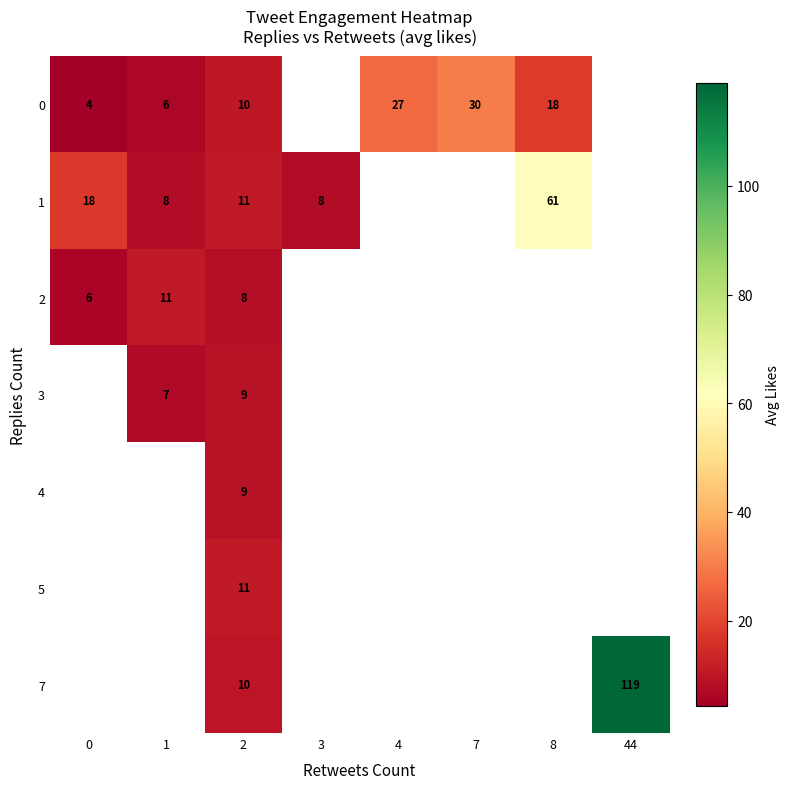

What is the minimum value shown in the chart?

4.3